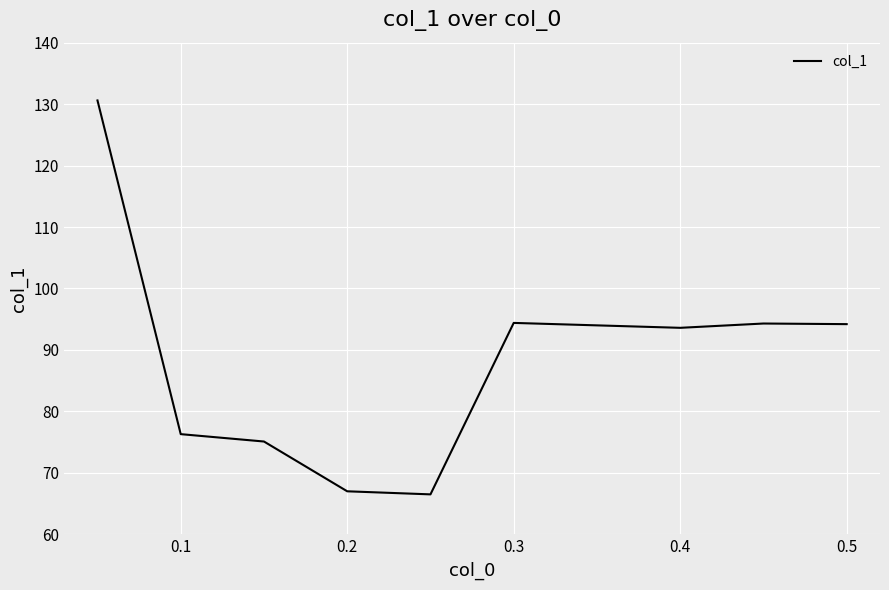

What is the greatest value displayed?

130.6